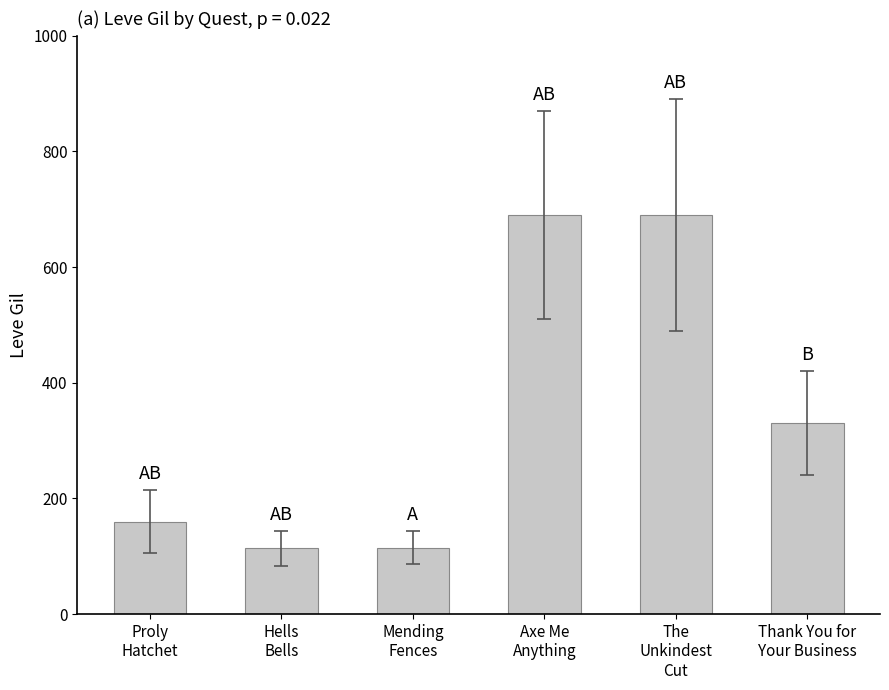

Are the bars horizontal?

No